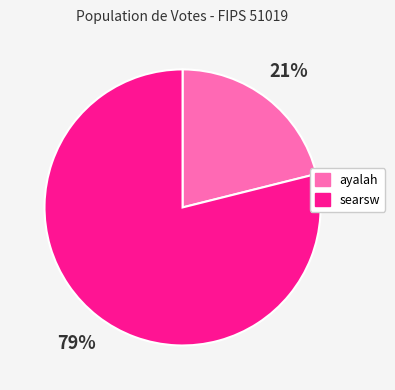

To the nearest percent, what is the difference between the largest and smallest slice percentages?

58%